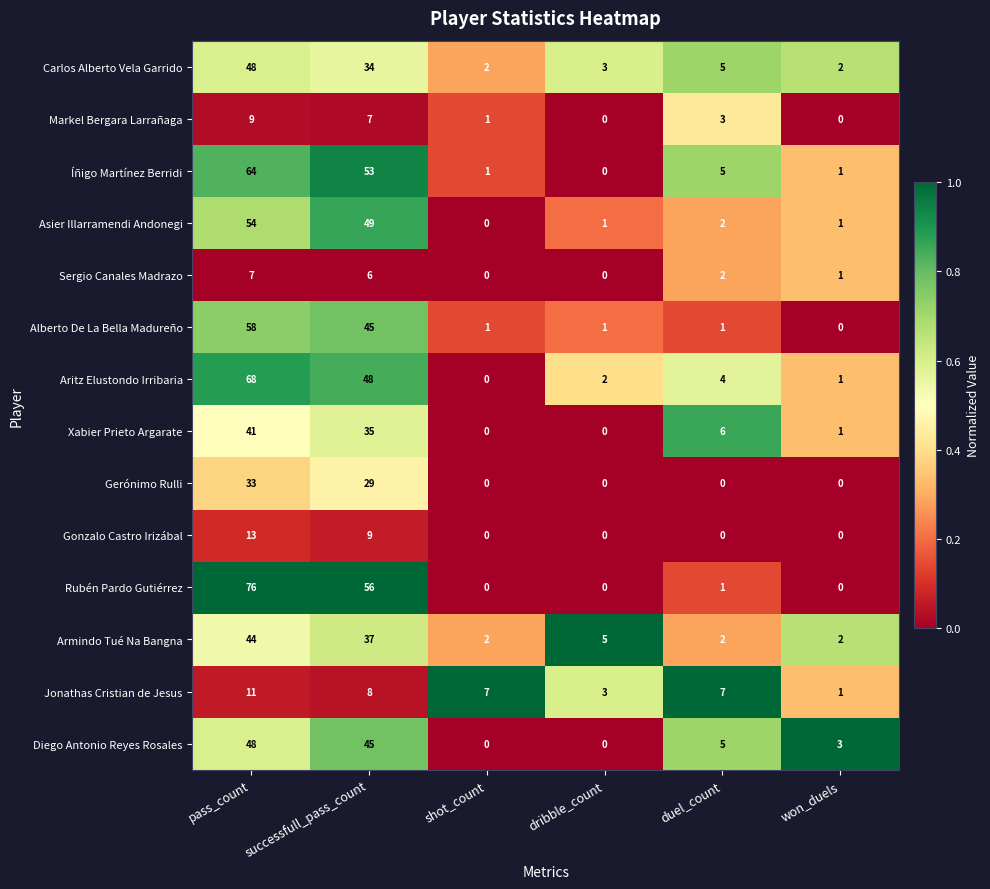

Is it true that Carlos Alberto Vela Garrido equals 2 at duel_count?

False